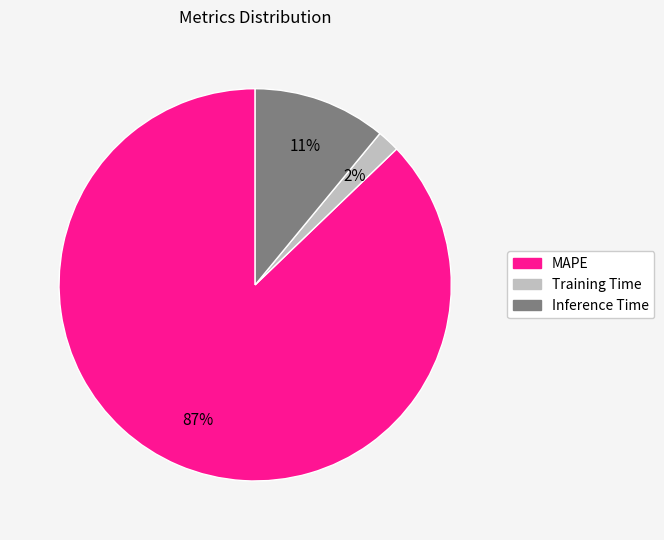

What is the smallest slice in the pie chart?

Training Time